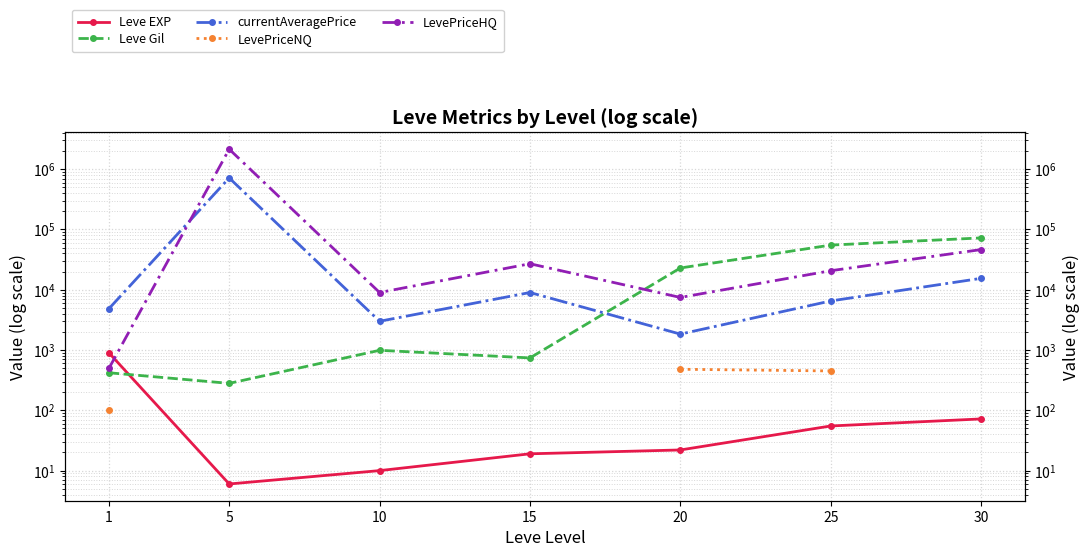

How many data points in LevePriceHQ are above 20685?

3